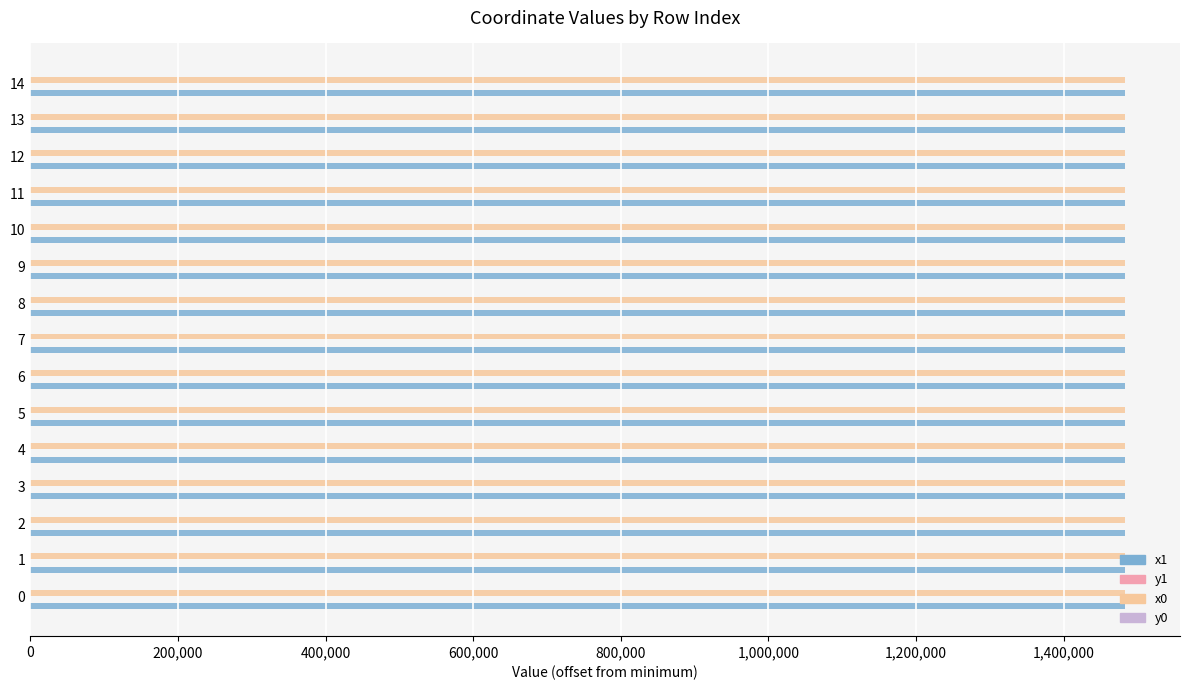

What is the maximum value shown in the chart?

1483325.0